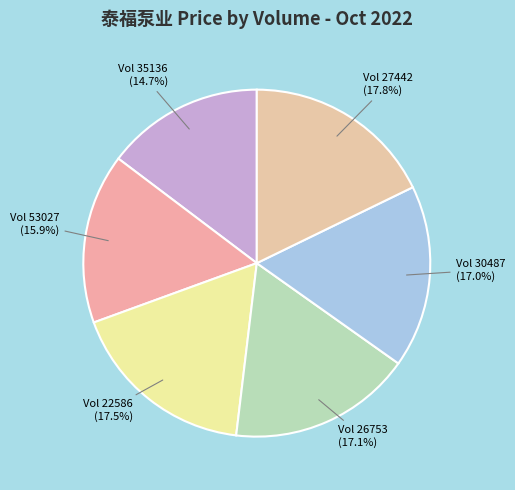

To the nearest percent, what is the difference between the largest and smallest slice percentages?

3%